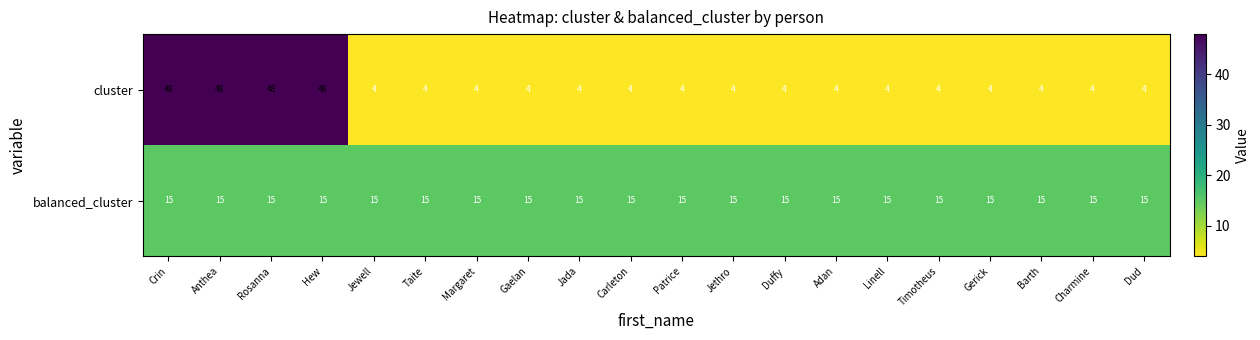

What is the minimum value shown in the chart?

4